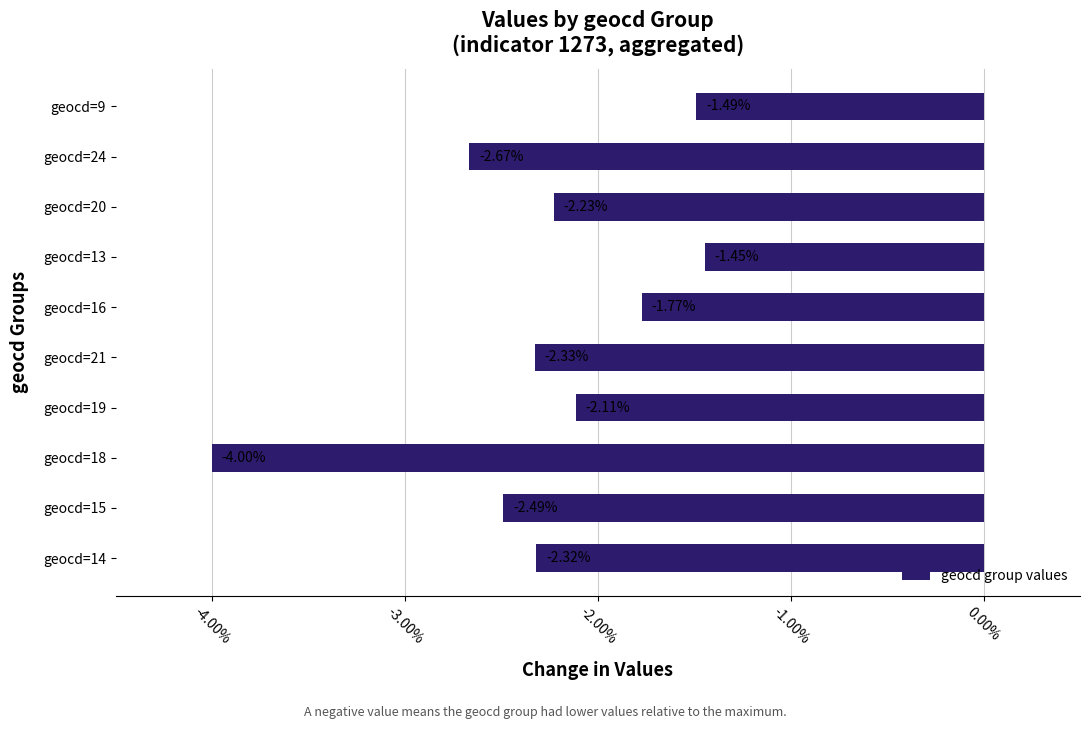

What is the change in value from geocd=20 to geocd=9?

+0.7